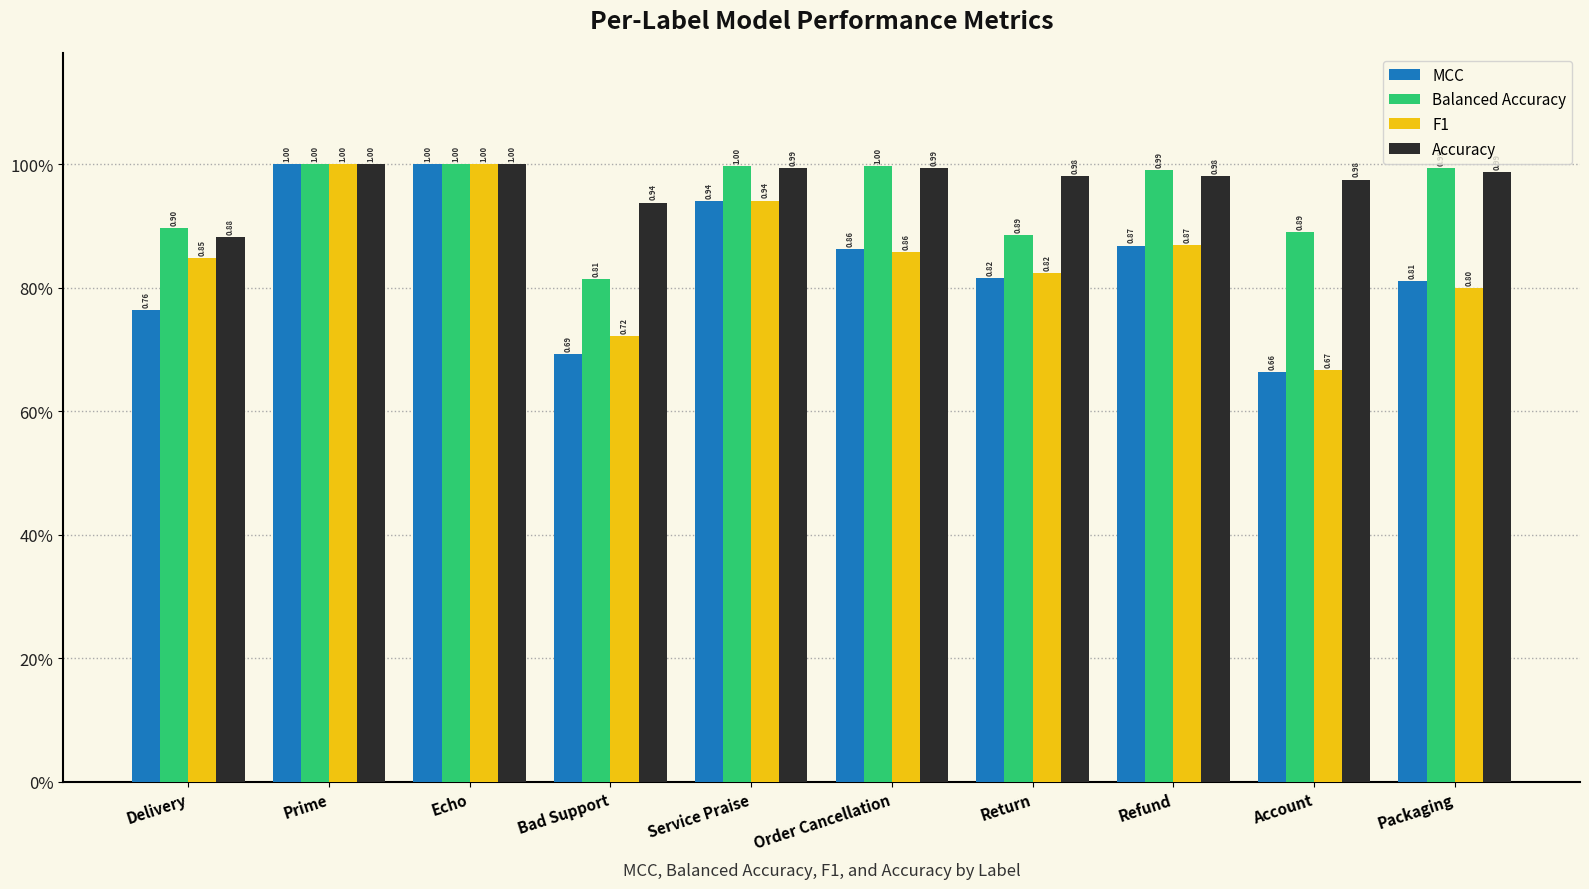

Does the chart contain stacked bars?

No